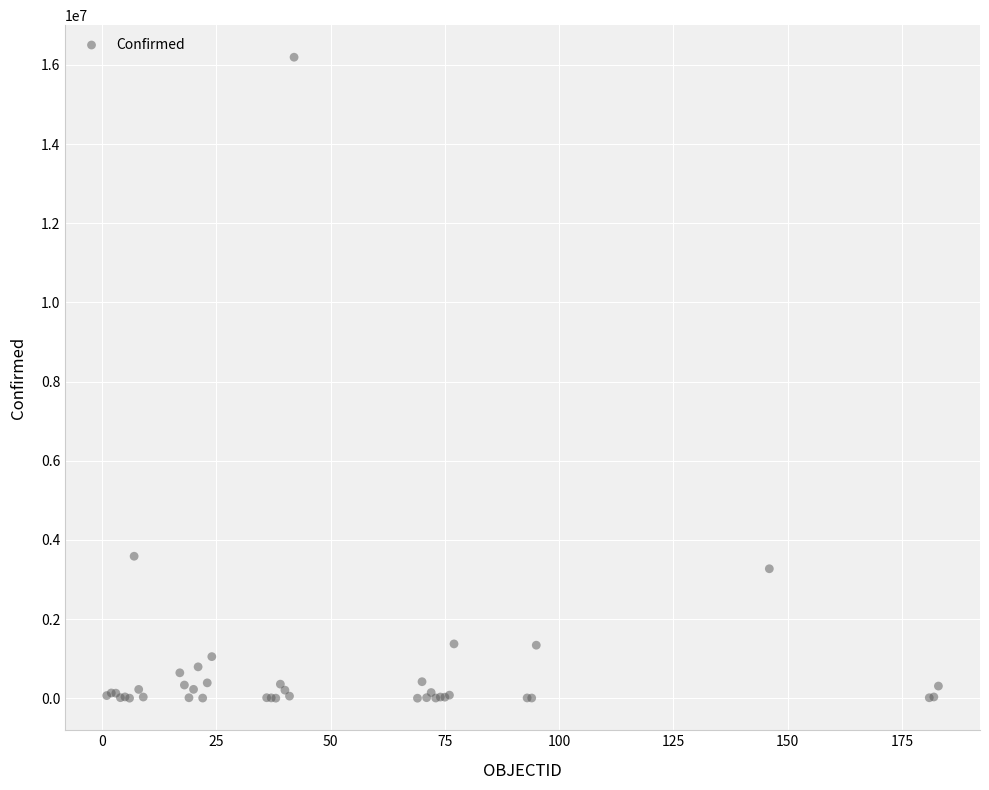

What Y value in the scatter plot is closest to 8097222?

3586736